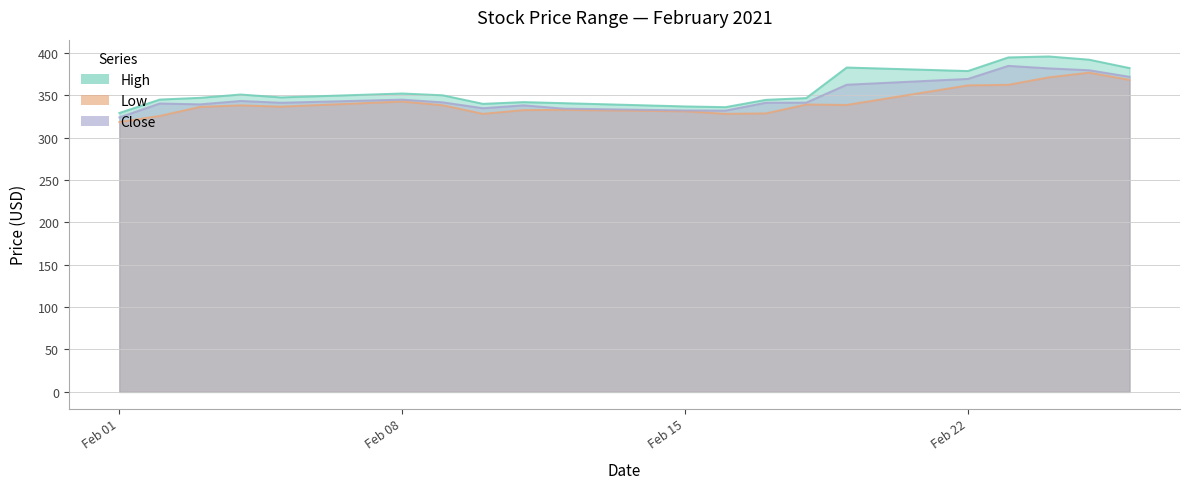

Which series has the largest range (max minus min)?

High